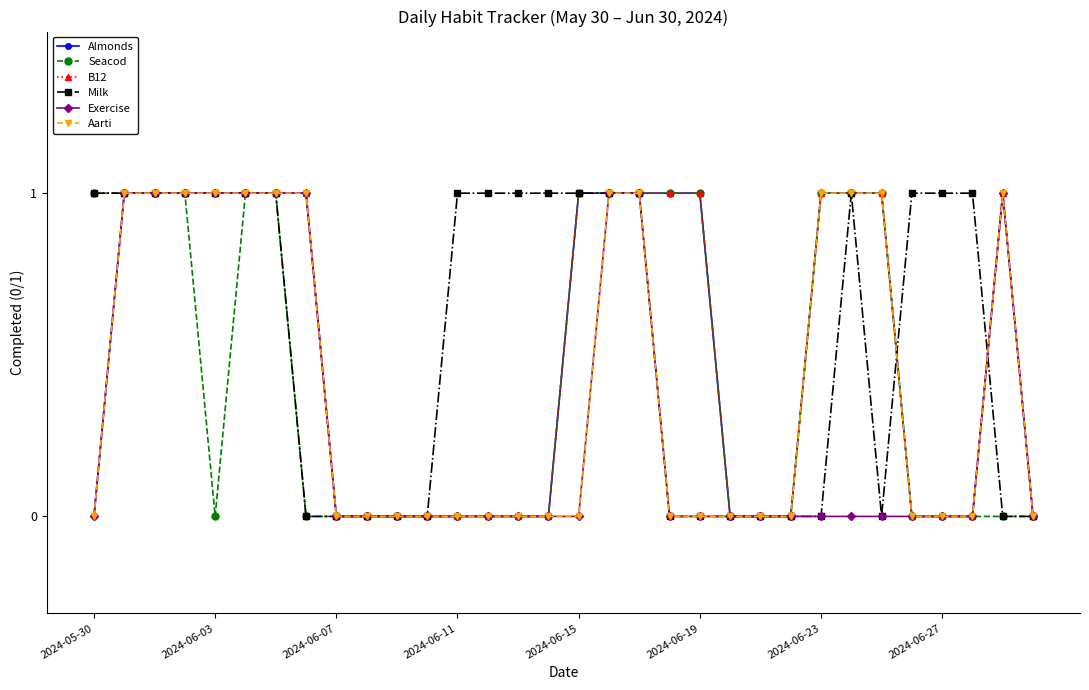

Count the number of data series in this chart.

6